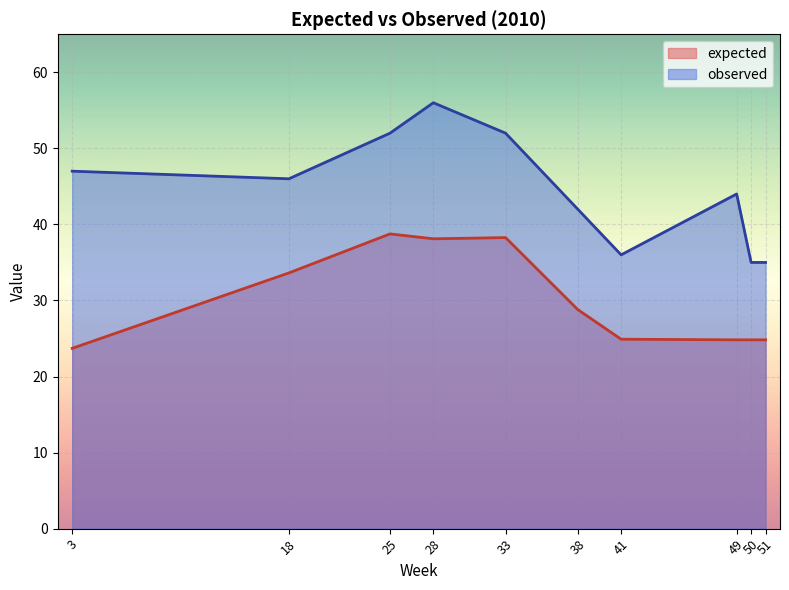

Which has a higher value, 25 or 18?

25